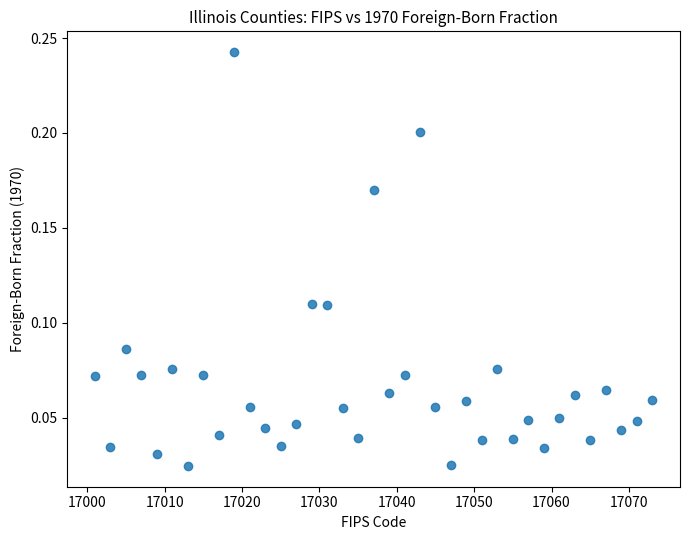

What is the range of X values (max minus min)?

72.0